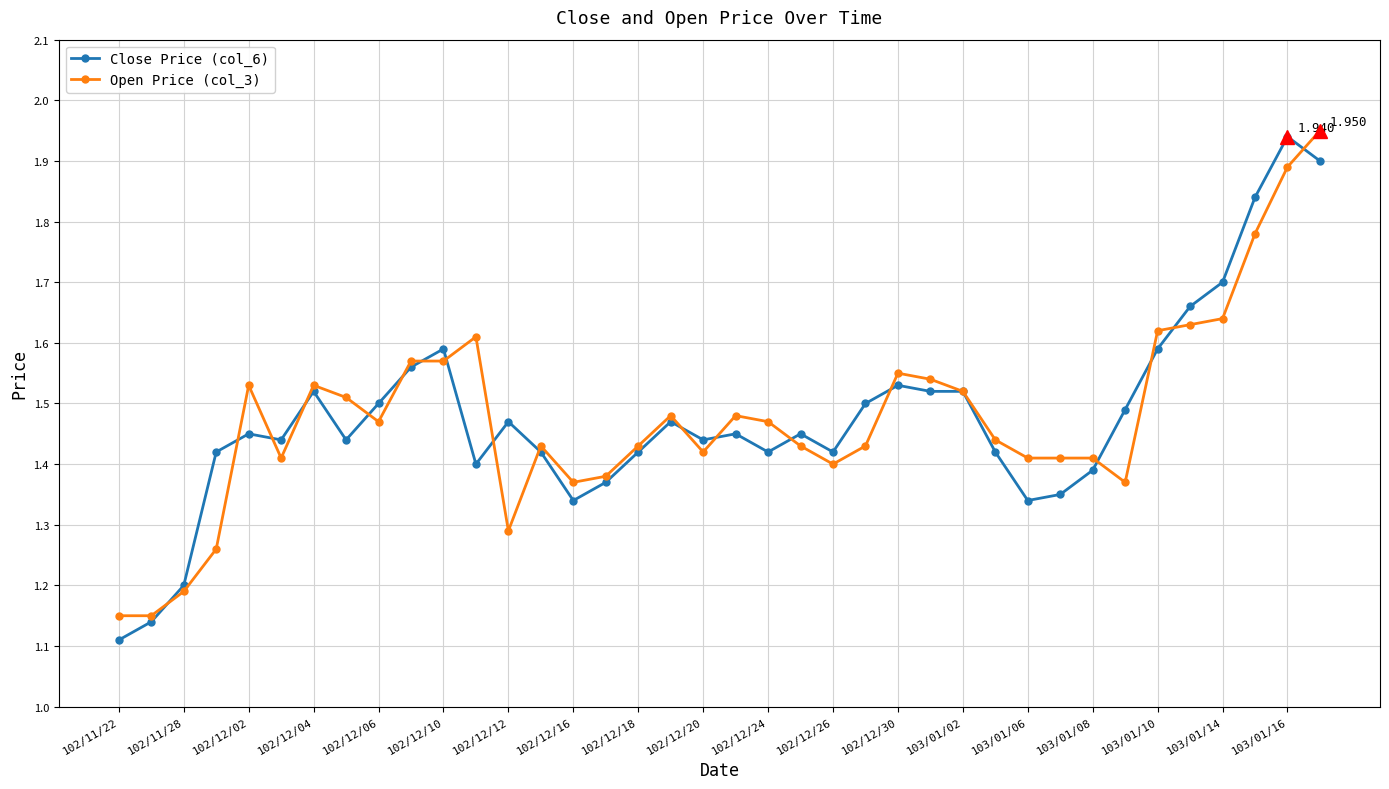

True or false: Open Price (col_3) has more than 2 points higher than both neighbors.

True